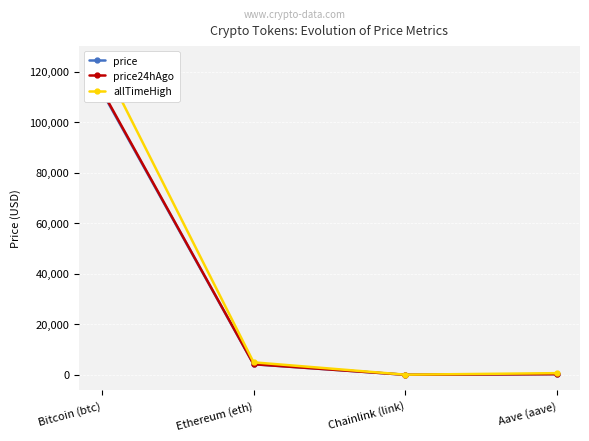

What is the label of the 4th point from the left?

Aave (aave)